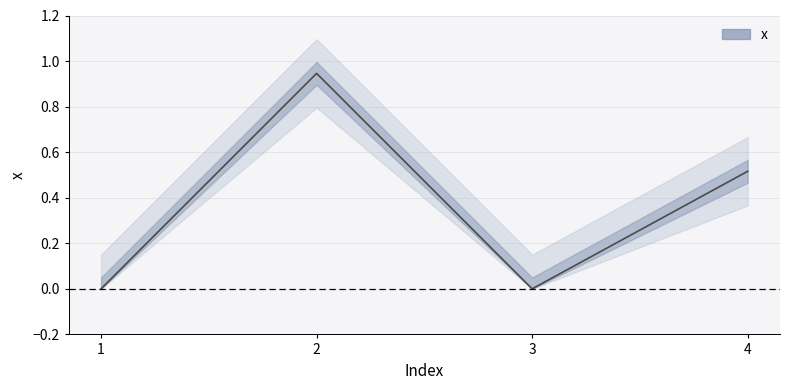

Reading left to right, extract all data points from this chart.

0.0	0.9	0.0	0.5